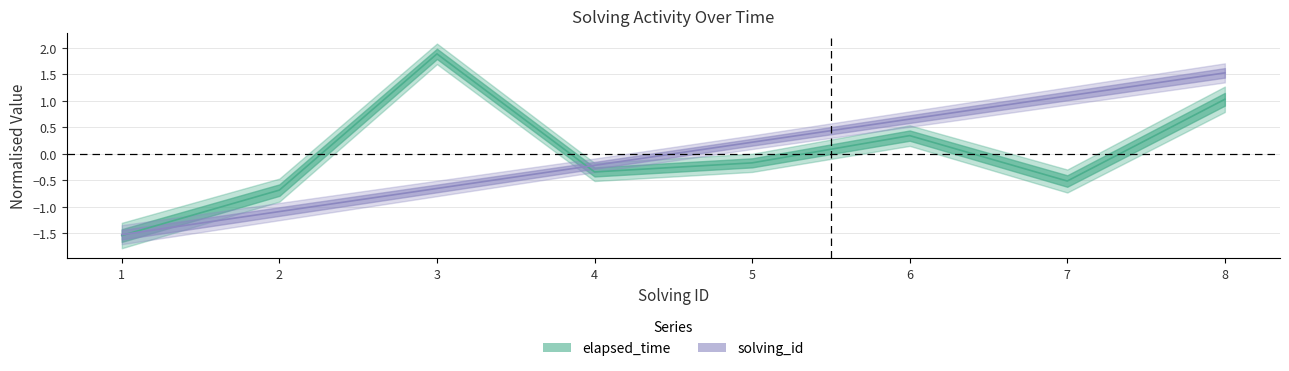

Which series ends up on top after the final intersection of solving_id and elapsed_time?

solving_id